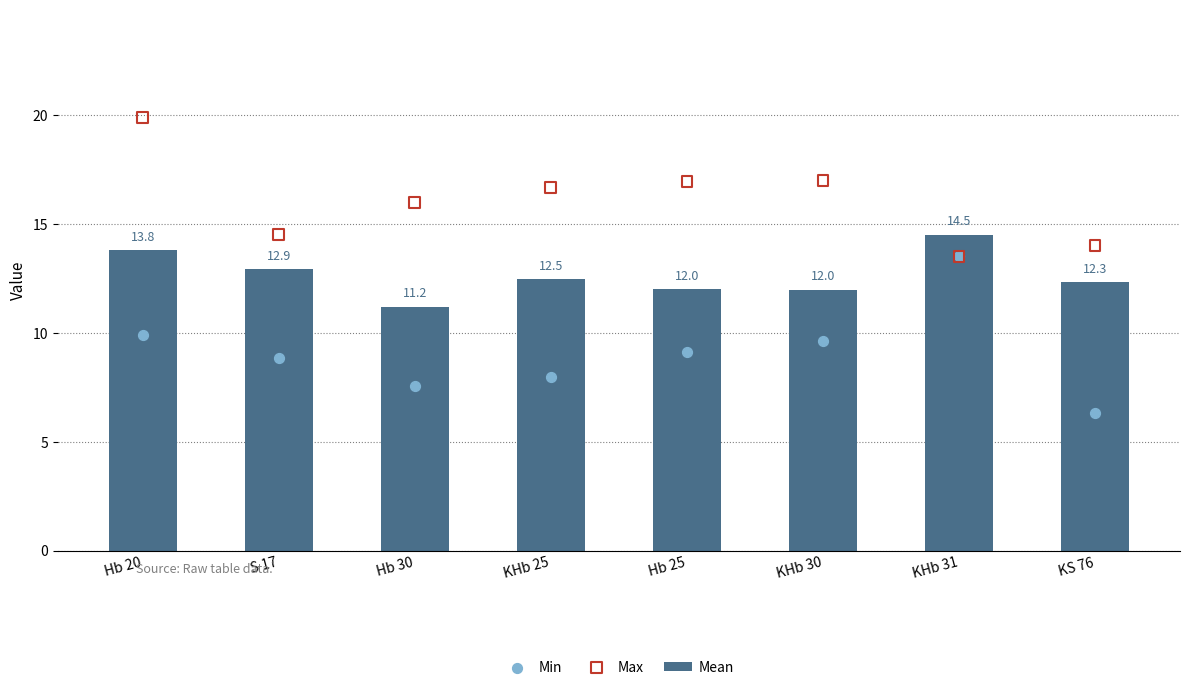

At how many categories does at least one series exceed 11?

8